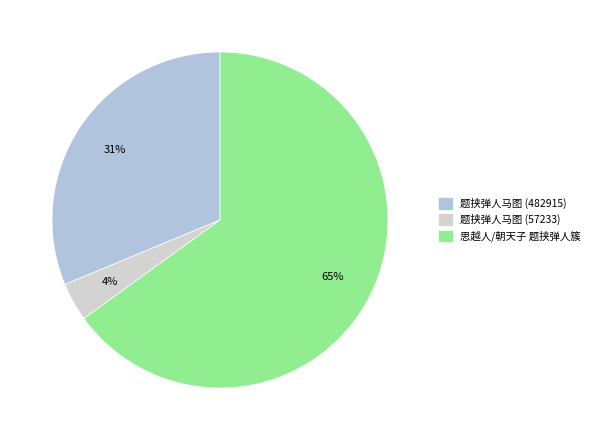

To the nearest percent, what portion does 题挟弹人马图 (482915) represent?

31%